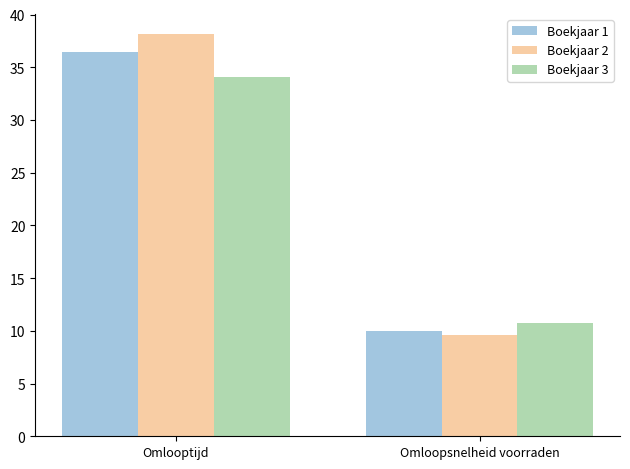

What is the value of the Boekjaar 3 bar at the 1st from the left?

34.1